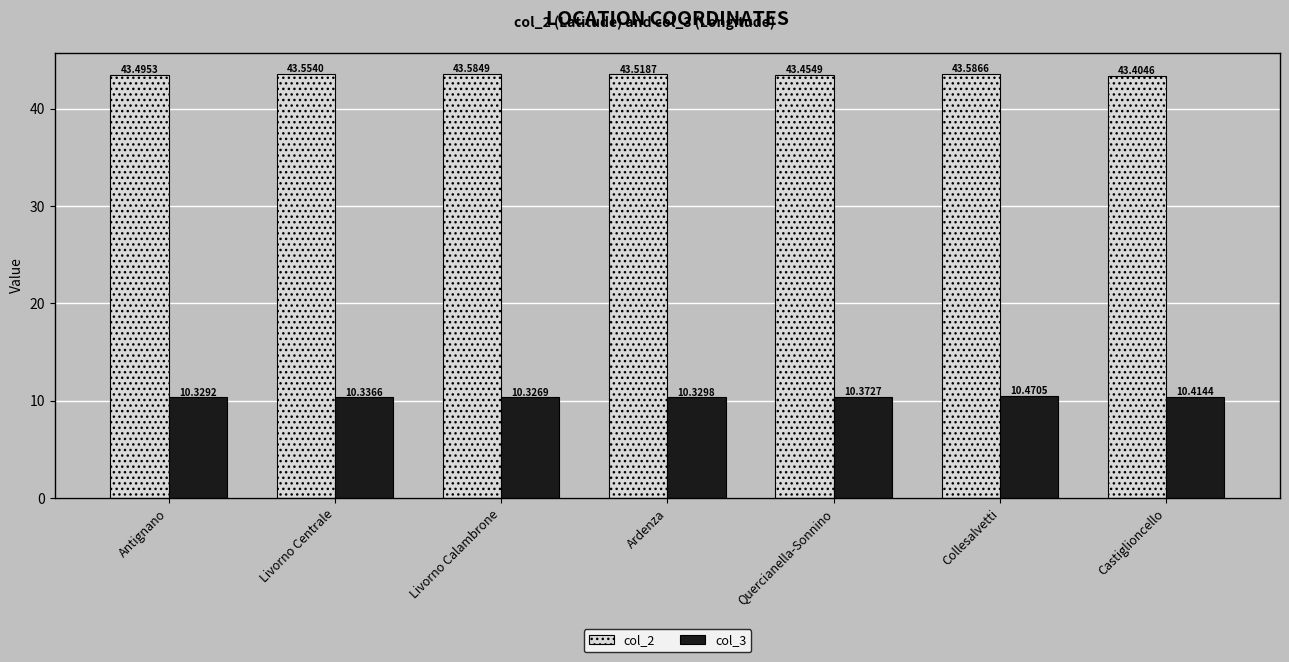

List the series in order of their overall mean, lowest first.

col_3, col_2